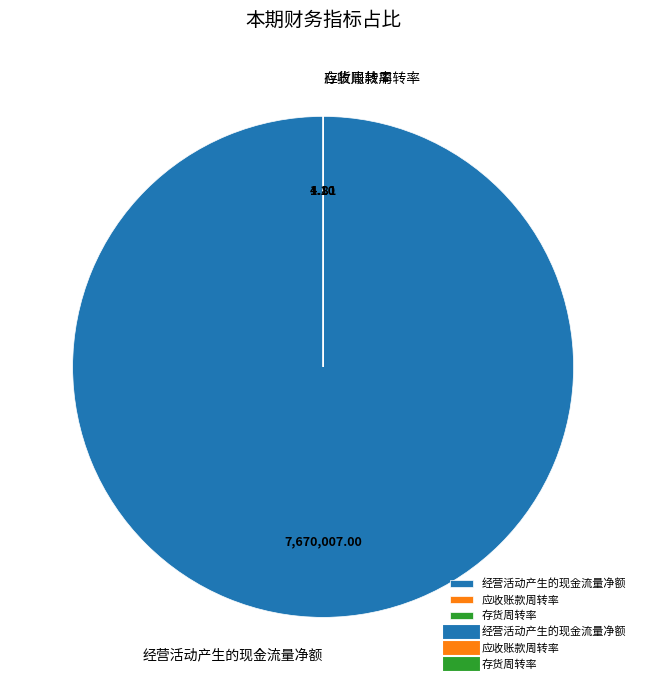

Does 经营活动产生的现金流量净额 represent more than half of the total?

Yes